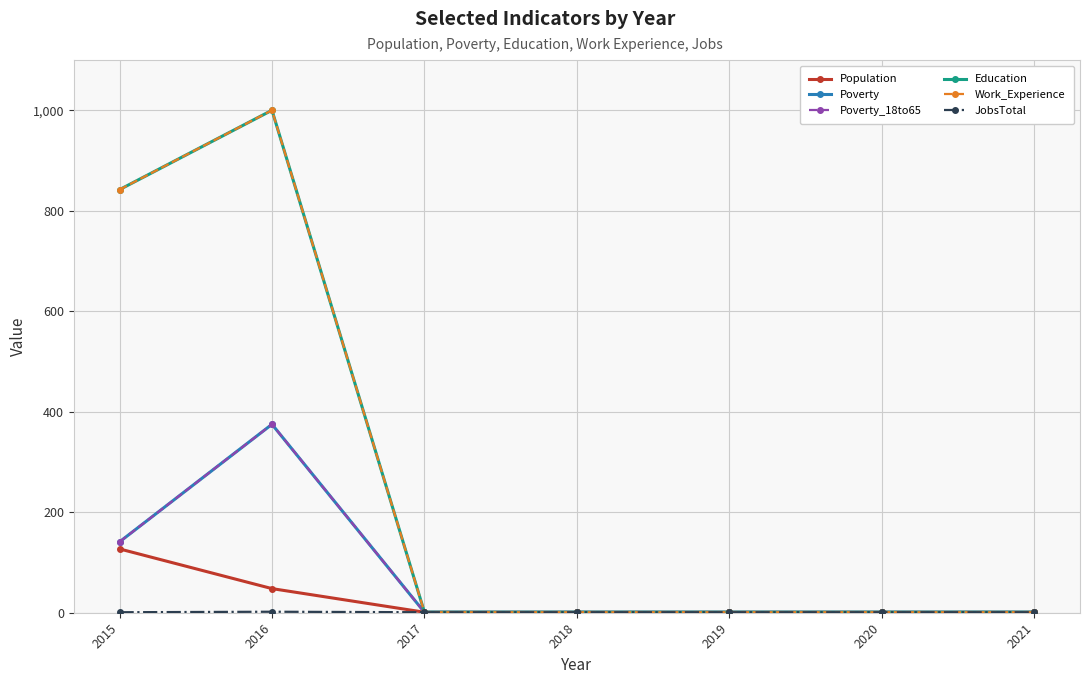

Reading left to right, list all the values displayed in this chart.

Population: 2015=127	2016=48	2017=1	2018=1	2019=1	2020=1	2021=1
Poverty: 2015=141	2016=375	2017=1	2018=1	2019=1	2020=1	2021=1
Poverty_18to65: 2015=141	2016=375	2017=1	2018=1	2019=1	2020=1	2021=1
Education: 2015=842	2016=1000	2017=1	2018=1	2019=1	2020=1	2021=1
Work_Experience: 2015=842	2016=1000	2017=1	2018=1	2019=1	2020=1	2021=1
JobsTotal: 2015=1	2016=2	2017=1	2018=1	2019=1	2020=1	2021=1